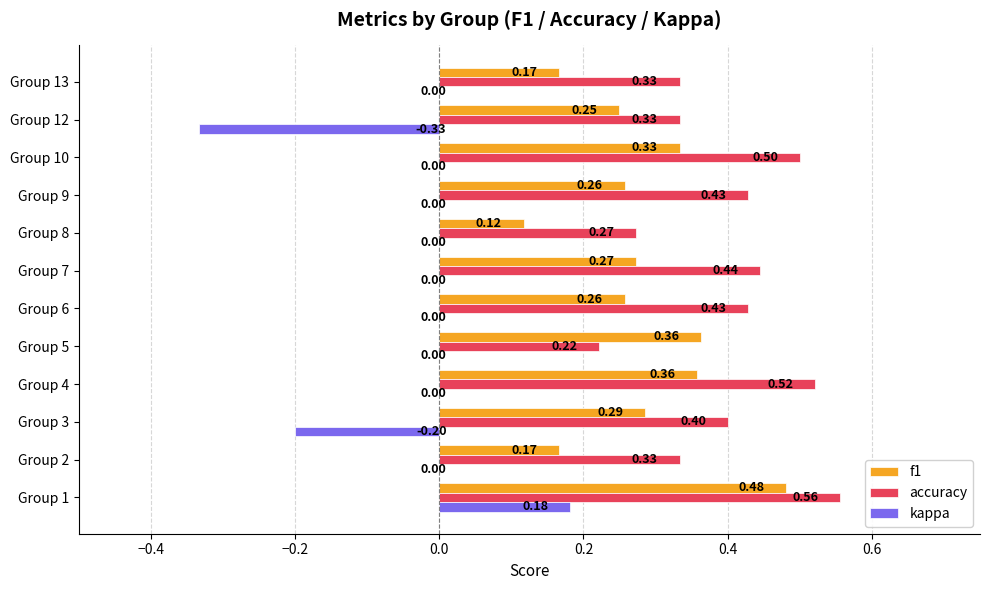

At which label is accuracy closest to 0?

Group 5